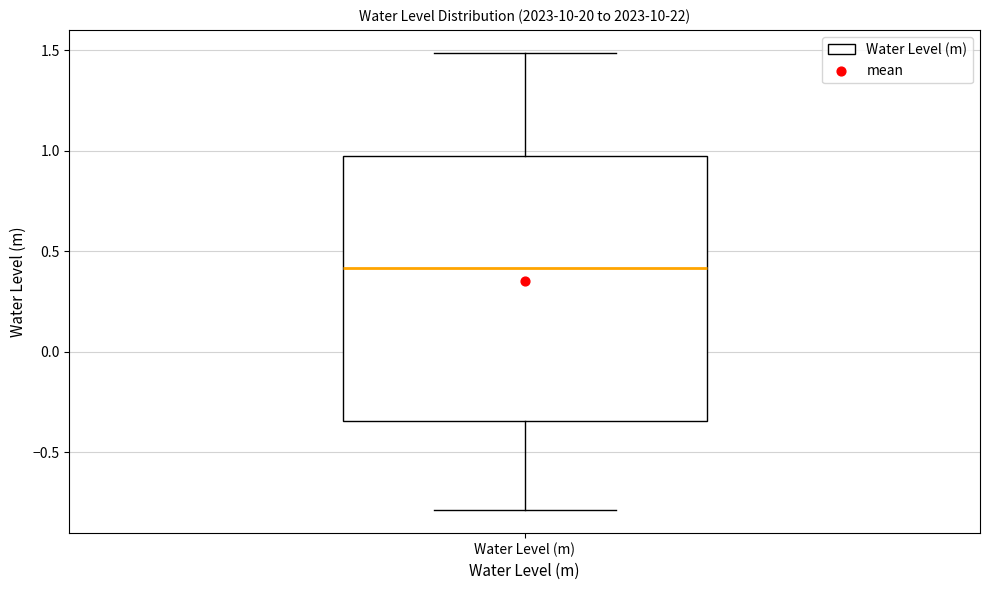

Where is the upper edge of the box for Water Level (m) on the y-axis? The values are not printed on the chart, so give them approximately, as read against the axis.

0.95